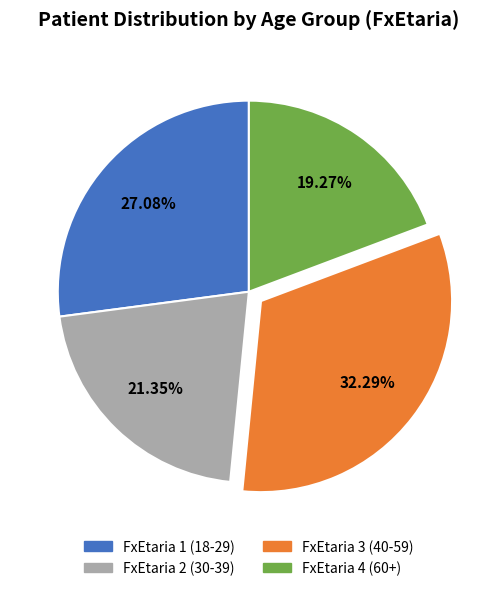

Which category has the biggest portion of the pie?

FxEtaria 3 (40-59)